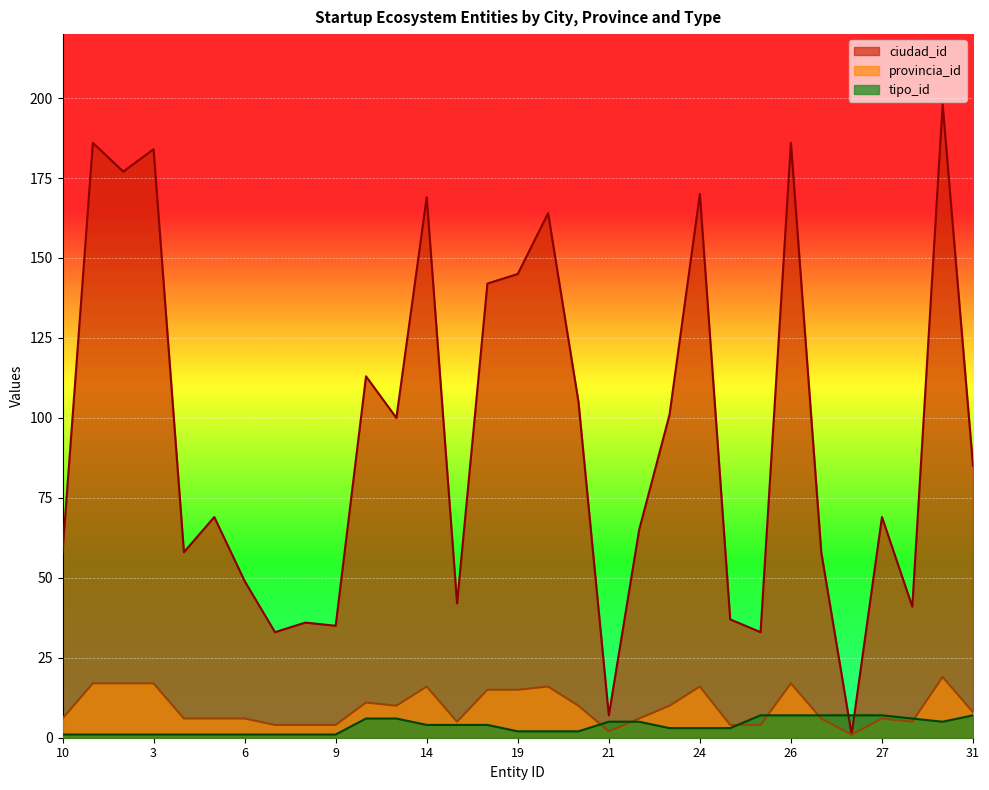

Reading left to right, extract all data points from this chart.

ciudad_id: 10=58	1=186	2=177	3=184	4=58	5=69	6=49	7=33	8=36	9=35	12=113	13=100	14=169	15=42	16=142	19=145	18=164	17=105	21=7	22=65	25=101	24=170	23=37	29=33	26=186	28=58	30=1	27=69	11=41	20=198	31=85
provincia_id: 10=6	1=17	2=17	3=17	4=6	5=6	6=6	7=4	8=4	9=4	12=11	13=10	14=16	15=5	16=15	19=15	18=16	17=10	21=2	22=6	25=10	24=16	23=4	29=4	26=17	28=6	30=1	27=6	11=5	20=19	31=8
tipo_id: 10=1	1=1	2=1	3=1	4=1	5=1	6=1	7=1	8=1	9=1	12=6	13=6	14=4	15=4	16=4	19=2	18=2	17=2	21=5	22=5	25=3	24=3	23=3	29=7	26=7	28=7	30=7	27=7	11=6	20=5	31=7